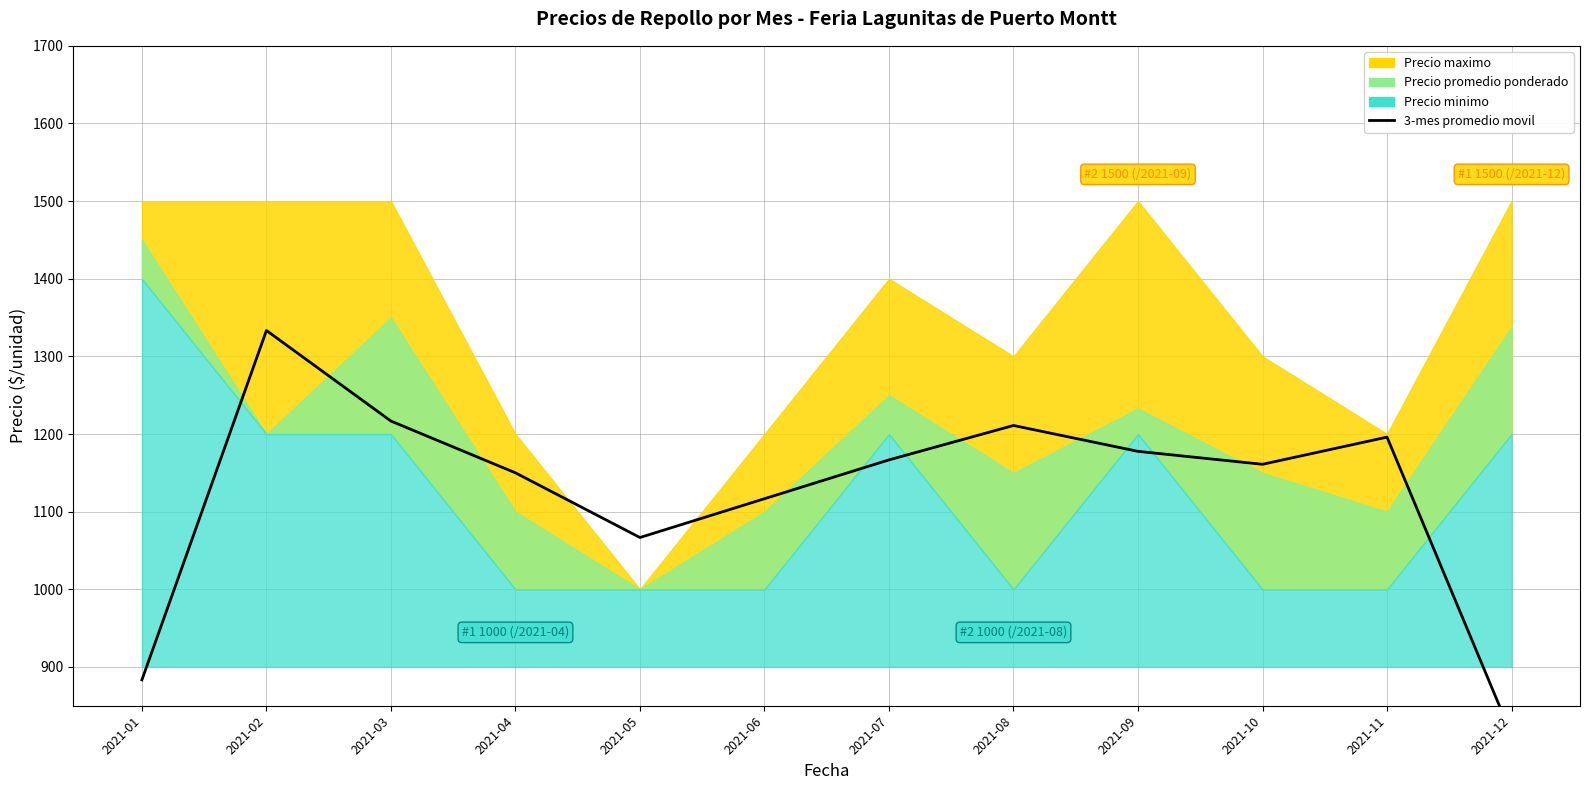

How many lines are shown in the chart?

1